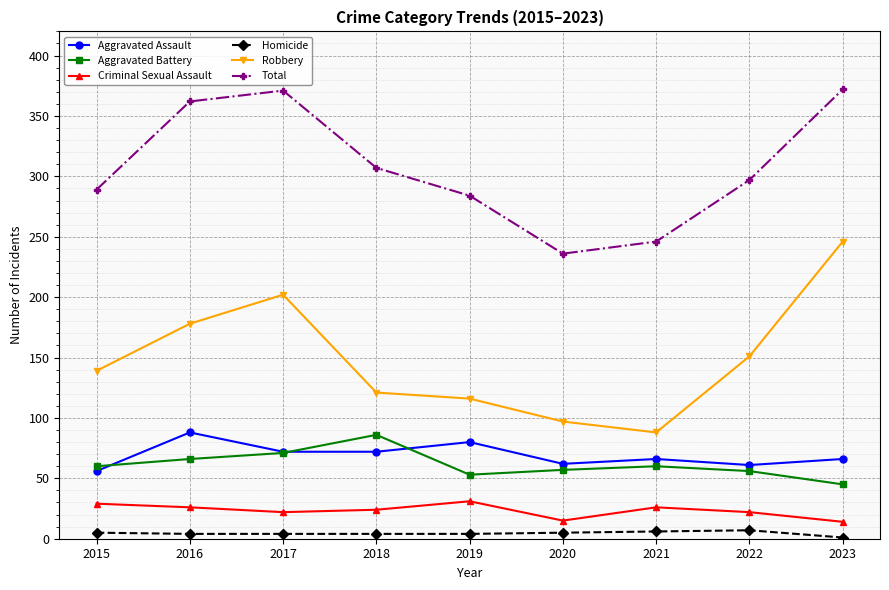

What is the maximum value shown in the chart?

372